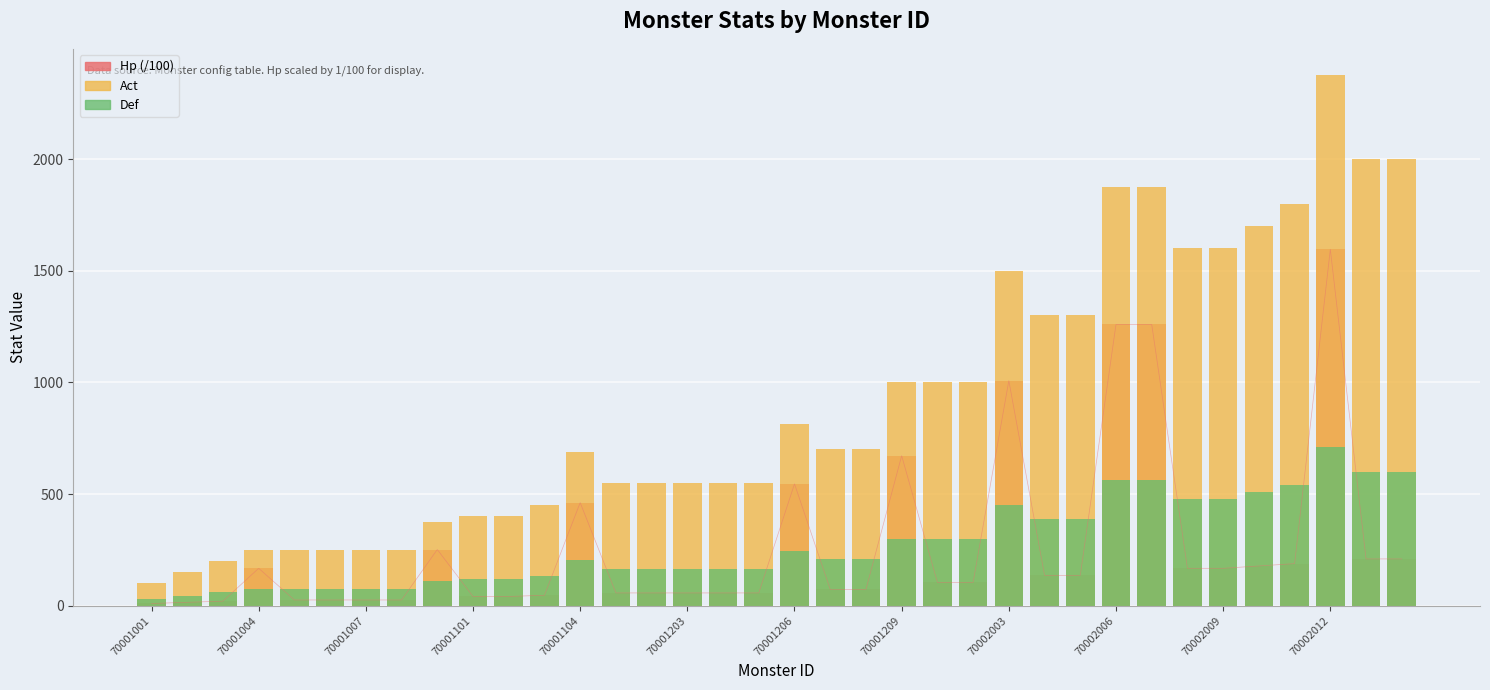

Rank the series by their maximum value, from lowest to highest.

Def, Hp (/100), Act